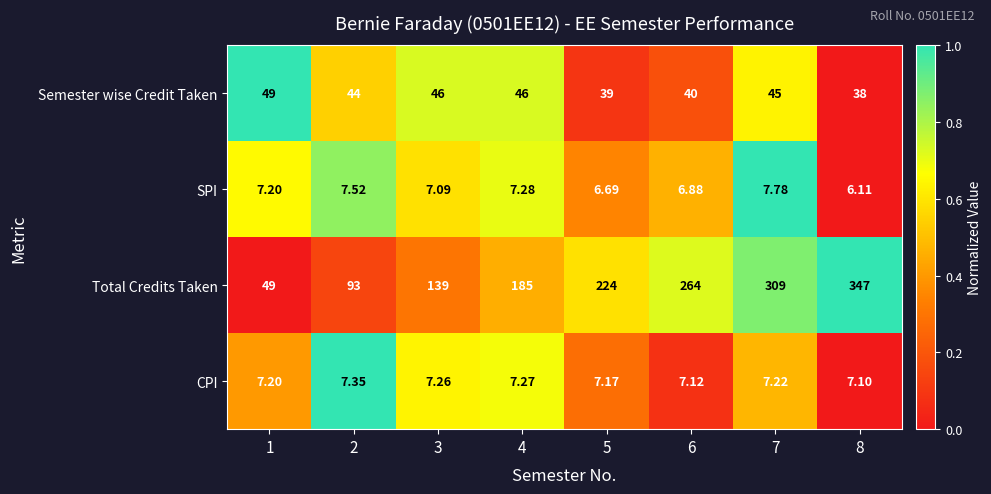

Is the value of SPI at 3 greater than the value of Semester wise Credit Taken at 5?

No